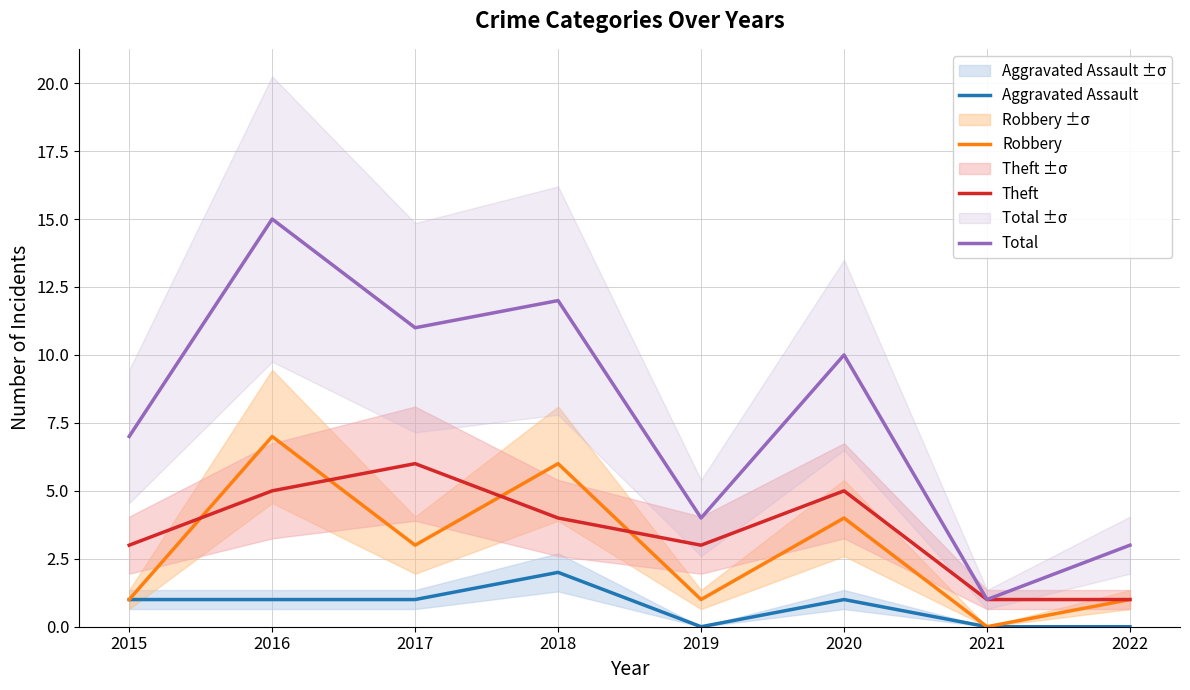

Reading left to right, extract all data points from this chart.

Aggravated Assault: 2015=1	2016=1	2017=1	2018=2	2019=0	2020=1	2021=0	2022=0
Robbery: 2015=1	2016=7	2017=3	2018=6	2019=1	2020=4	2021=0	2022=1
Theft: 2015=3	2016=5	2017=6	2018=4	2019=3	2020=5	2021=1	2022=1
Total: 2015=7	2016=15	2017=11	2018=12	2019=4	2020=10	2021=1	2022=3